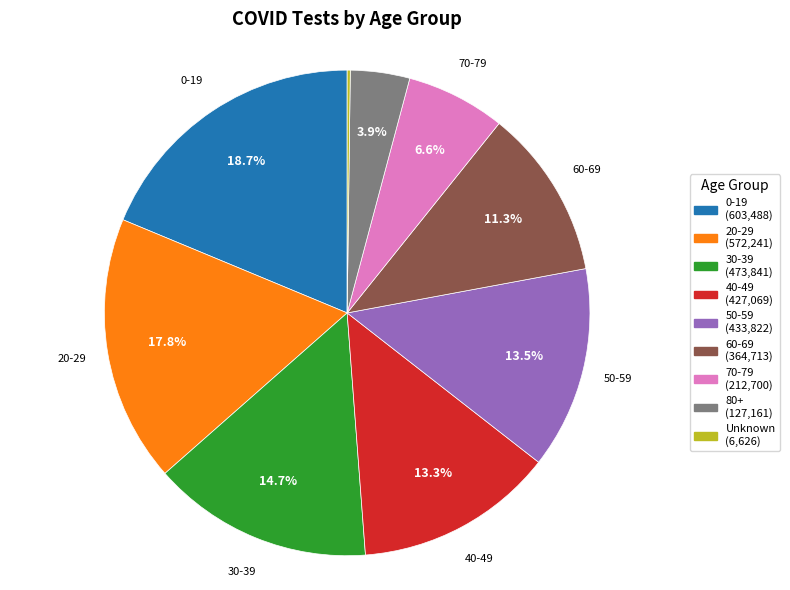

Is there any slice that represents more than half of the pie?

No